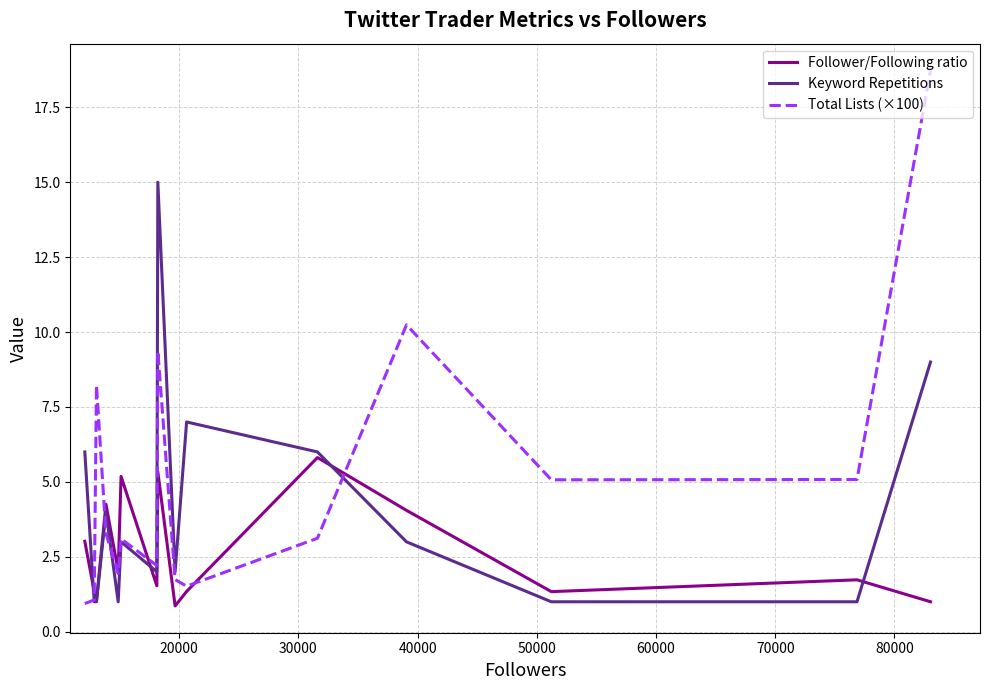

Which series has the largest total across all categories?

Total Lists (×100)